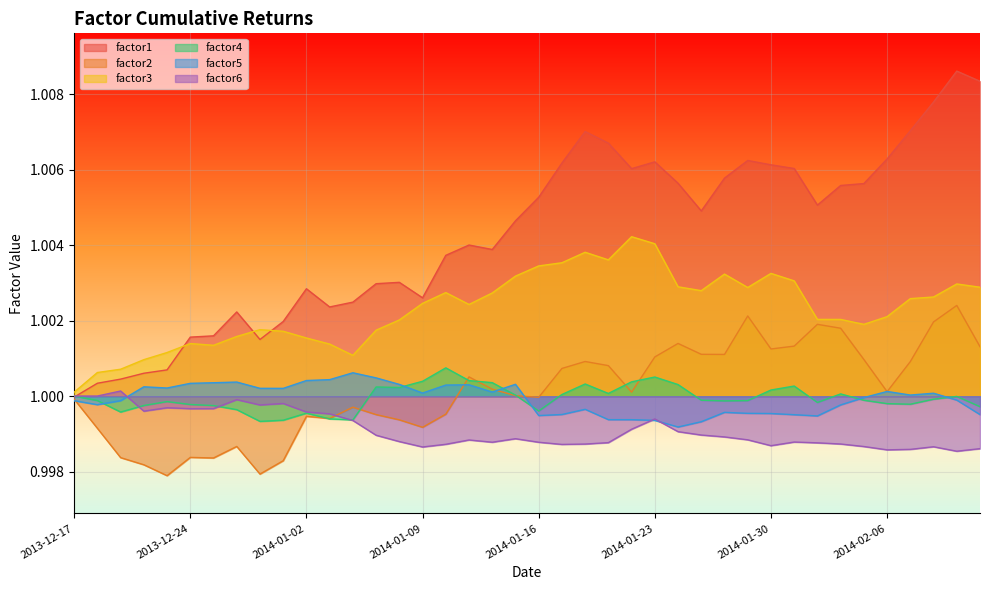

List the labels in order of factor6 value, smallest first.

2014-02-11, 2014-02-06, 2014-02-07, 2014-02-12, 2014-01-09, 2014-02-10, 2014-02-05, 2014-01-30, 2014-01-17, 2014-01-10, 2014-01-20, 2014-02-04, 2014-02-03, 2014-01-21, 2014-01-16, 2014-01-14, 2014-01-31, 2014-01-08, 2014-01-13, 2014-01-29, 2014-01-15, 2014-01-28, 2014-01-07, 2014-01-27, 2014-01-24, 2014-01-22, 2014-01-06, 2014-01-23, 2014-01-03, 2014-01-02, 2013-12-20, 2013-12-24, 2013-12-26, 2013-12-23, 2013-12-30, 2013-12-31, 2013-12-27, 2013-12-17, 2013-12-18, 2013-12-19